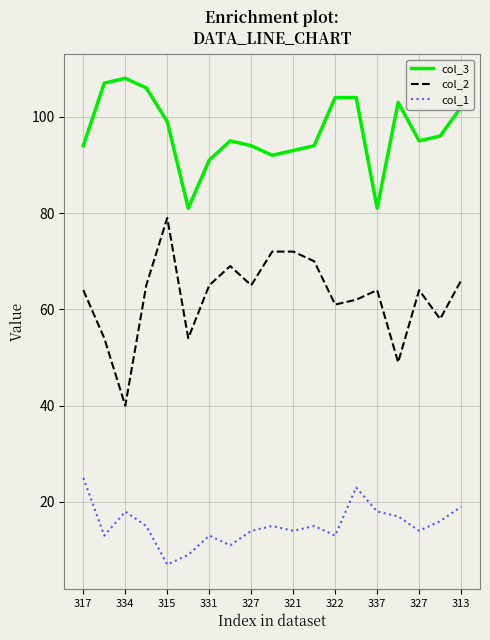

What is the greatest value displayed?

108